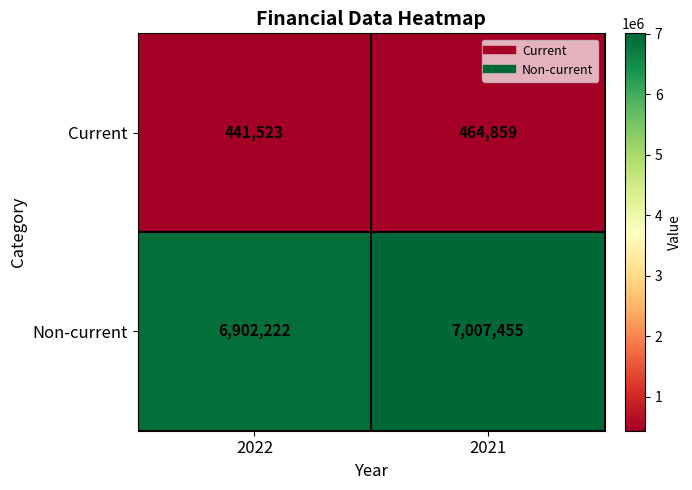

Rank the series at 2022 from highest to lowest value.

Non-current, Current